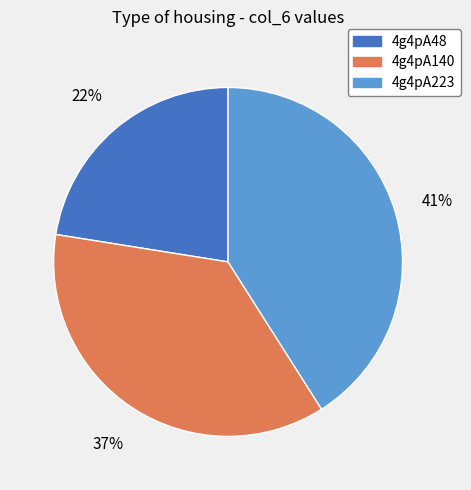

To the nearest percent, what is the combined percentage of 4g4pA140 and 4g4pA48?

59%